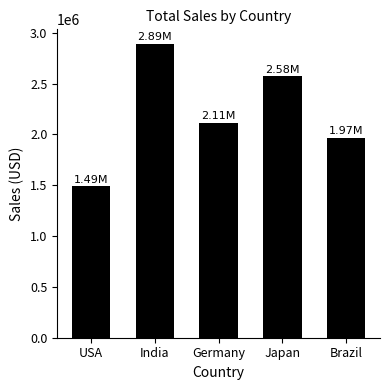

The chart shows a value of 2890151 at India. True or false?

True